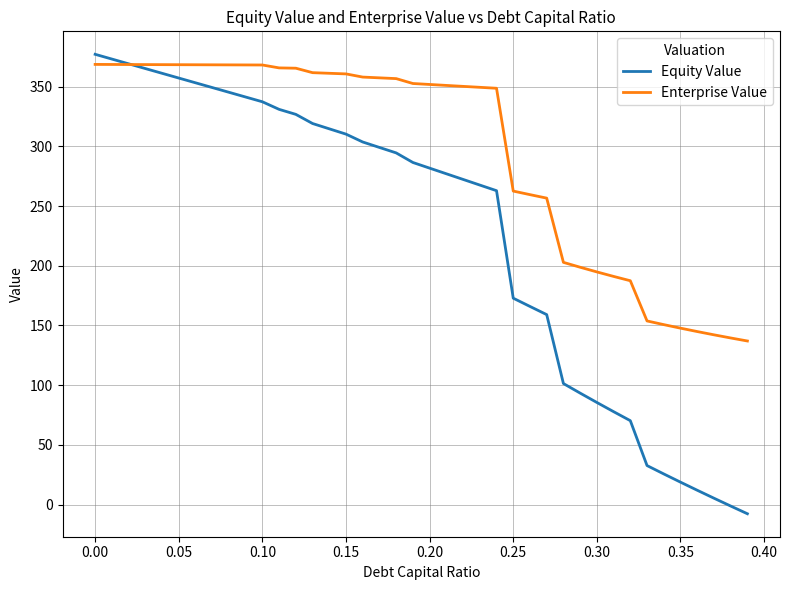

List the series in order of their overall mean, lowest first.

Equity Value, Enterprise Value